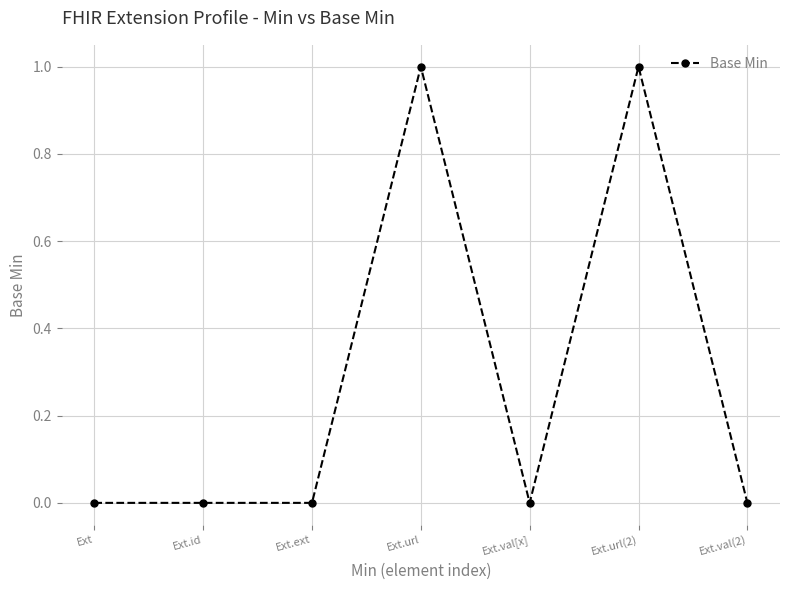

True or false: there are more than 0 points higher than both neighbors.

True